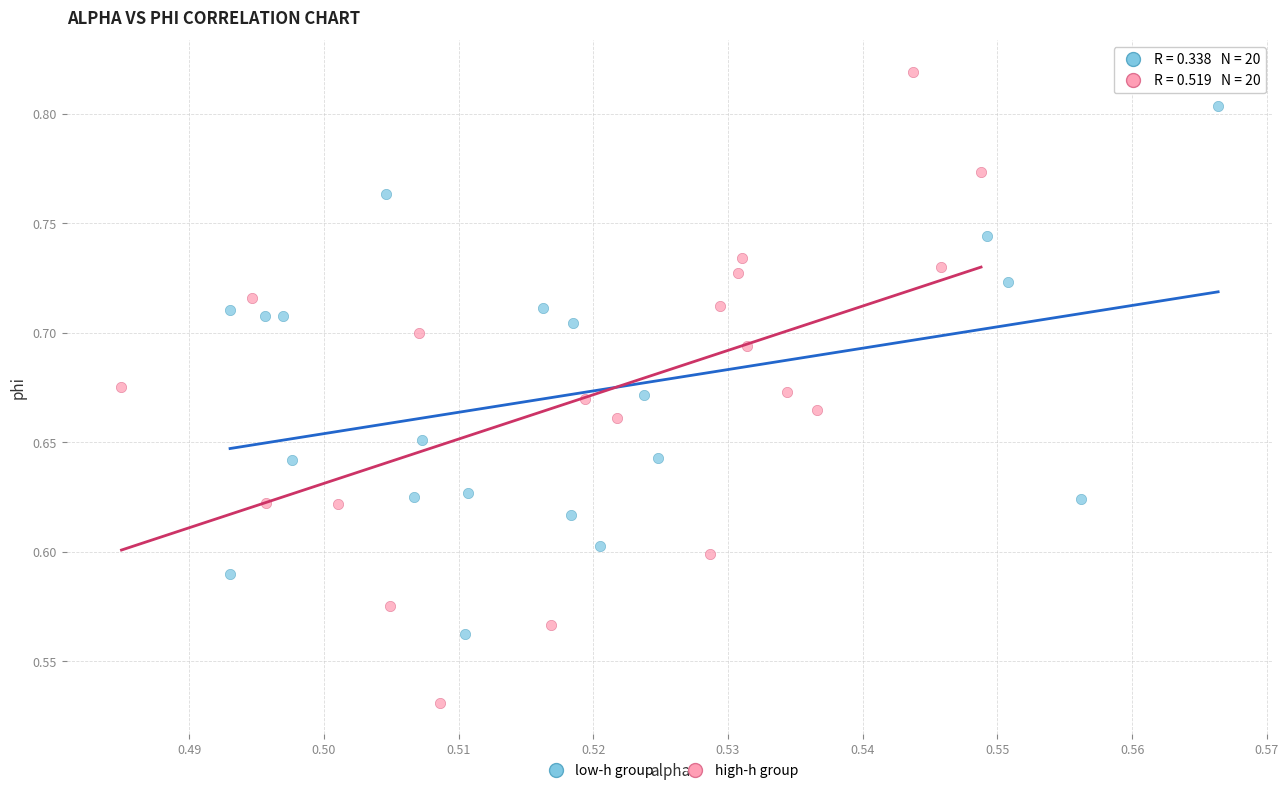

Which series contains the lowest Y value?

high-h group